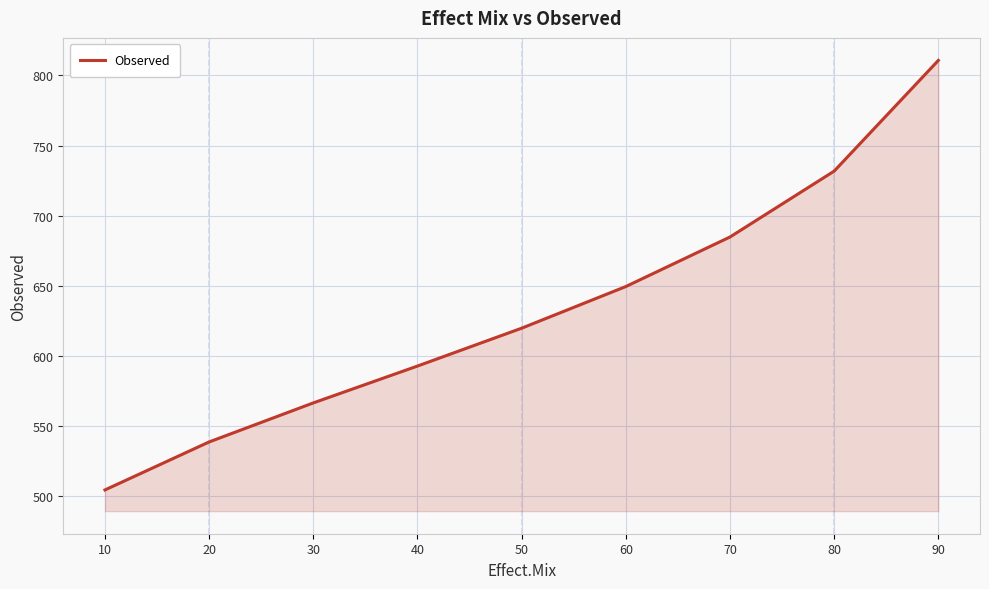

At which label does the data first exceed 619?

50